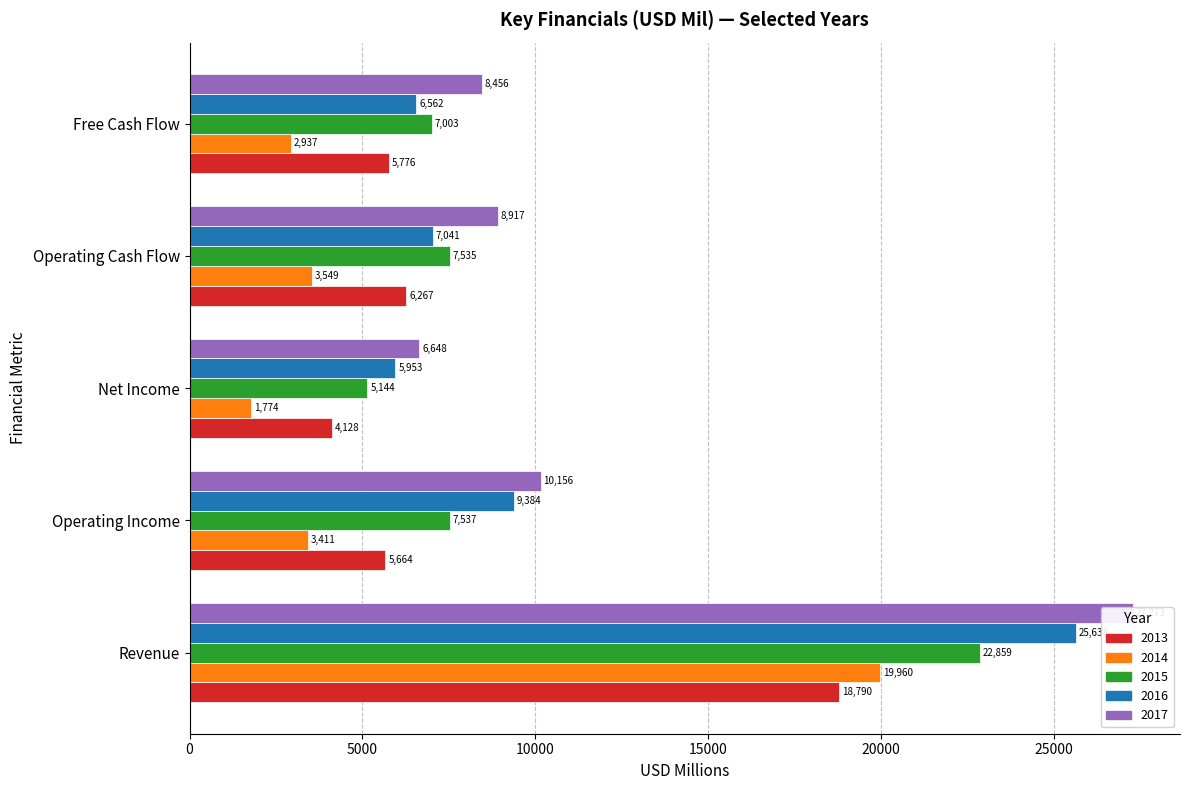

What is the difference between the highest and lowest values at Free Cash Flow?

5519